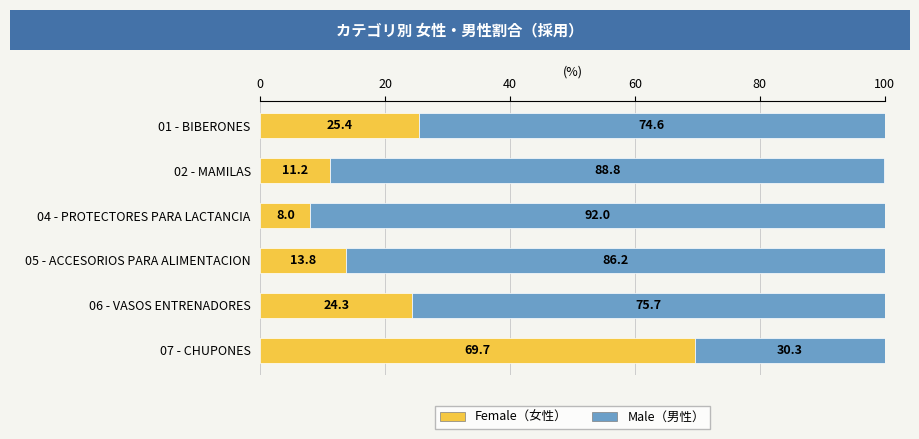

What is the total value across all series at 06 - VASOS ENTRENADORES?

100.0